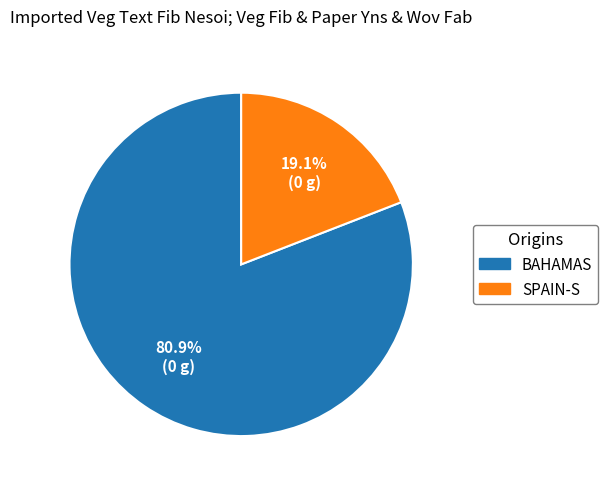

Does any single category account for the majority?

Yes